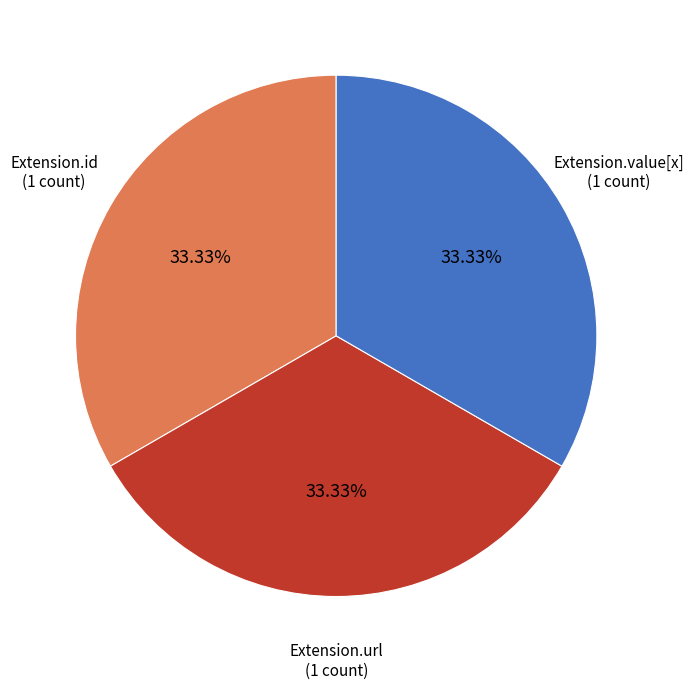

Does any single category account for the majority?

No